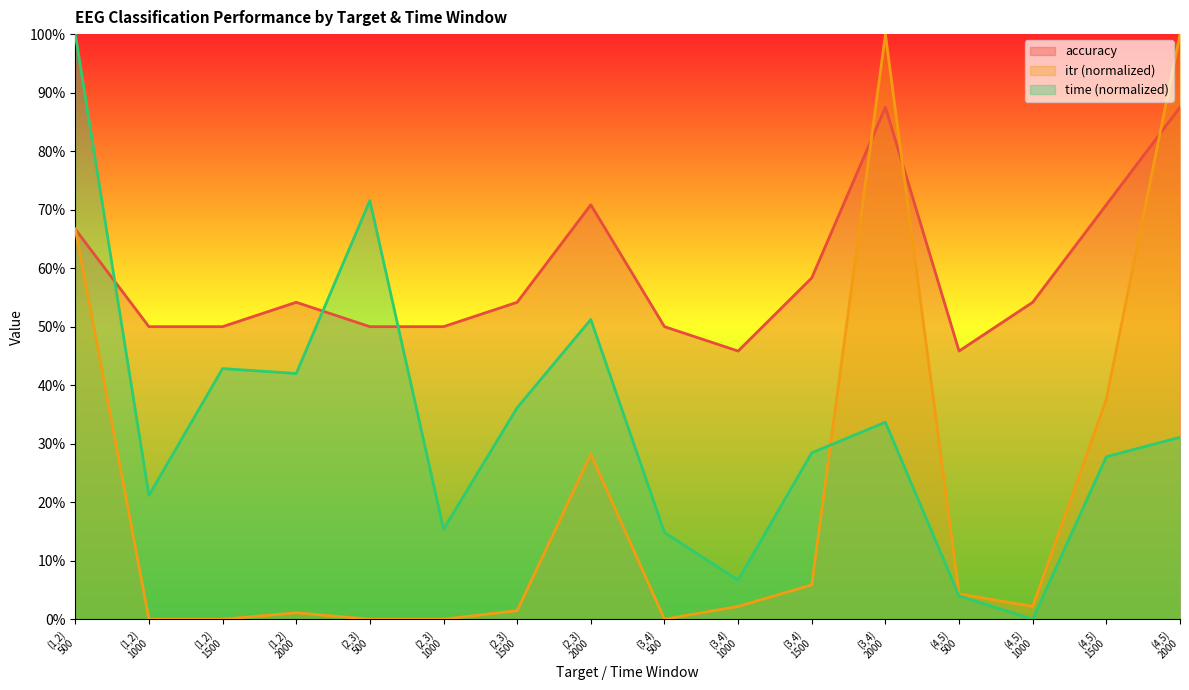

Reading left to right, what are all the values shown in this chart?

accuracy: 0.7	0.5	0.5	0.5	0.5	0.5	0.5	0.7	0.5	0.5	0.6	0.9	0.5	0.5	0.7	0.9
time: 1.0	0.2	0.4	0.4	0.7	0.2	0.4	0.5	0.1	0.1	0.3	0.3	0.0	0.0	0.3	0.3
itr: 0.7	0.0	0.0	0.0	0.0	0.0	0.0	0.3	0.0	0.0	0.1	1.0	0.0	0.0	0.4	1.0